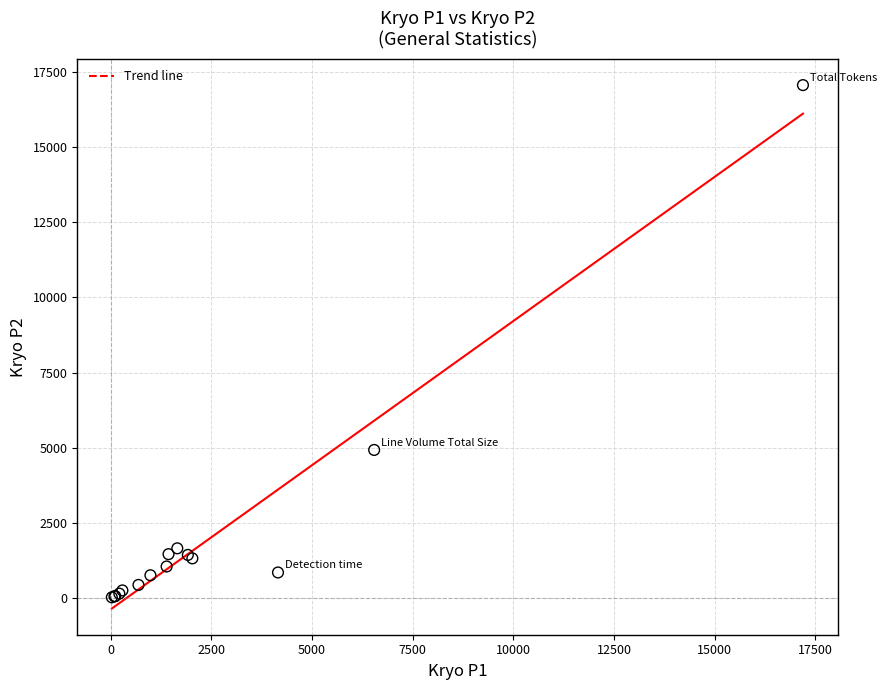

What Y value in the scatter plot is closest to 8544?

4929